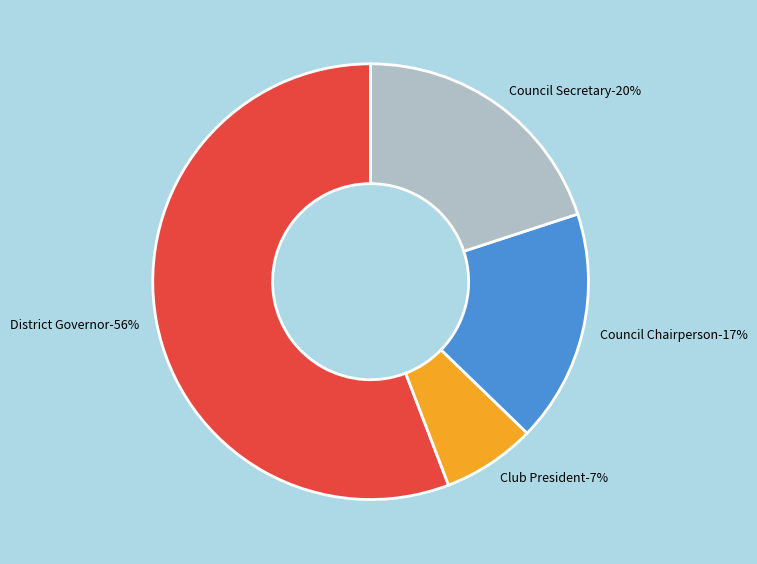

Which has a higher value, District Governor or Club President?

District Governor